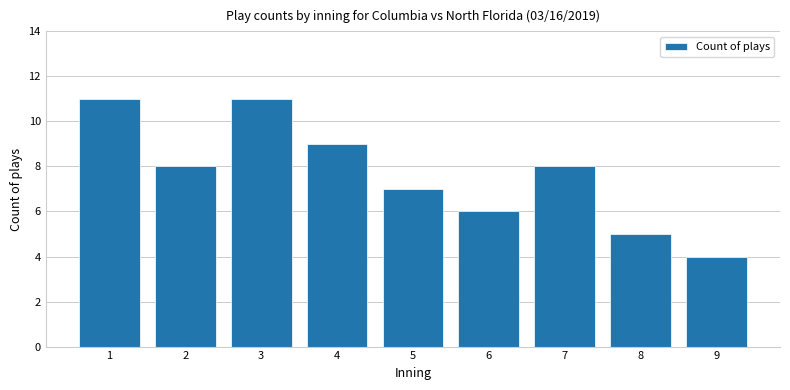

What is the average value?

8